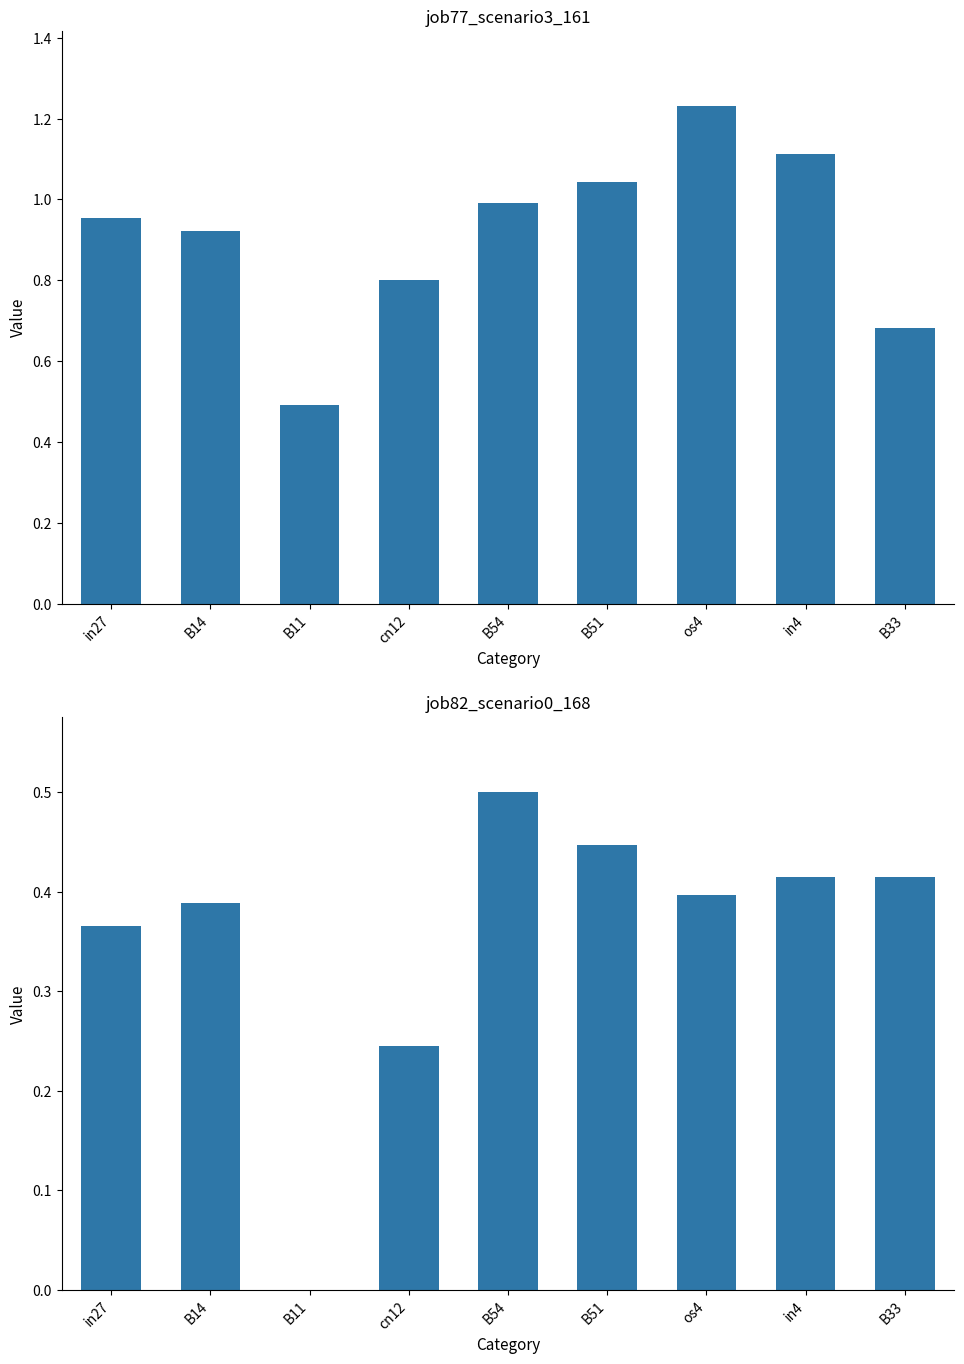

Count the job82_scenario0_168 values in the range 0 to 1.

9